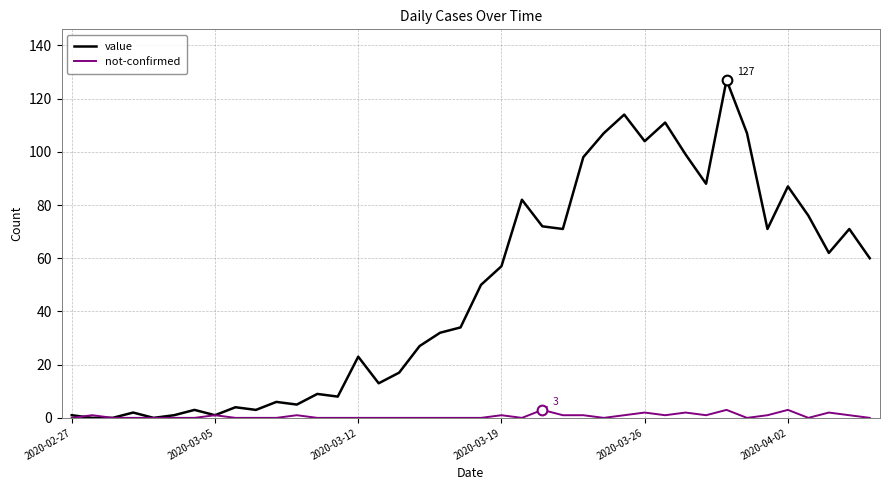

How many categories are shown in the chart?

40